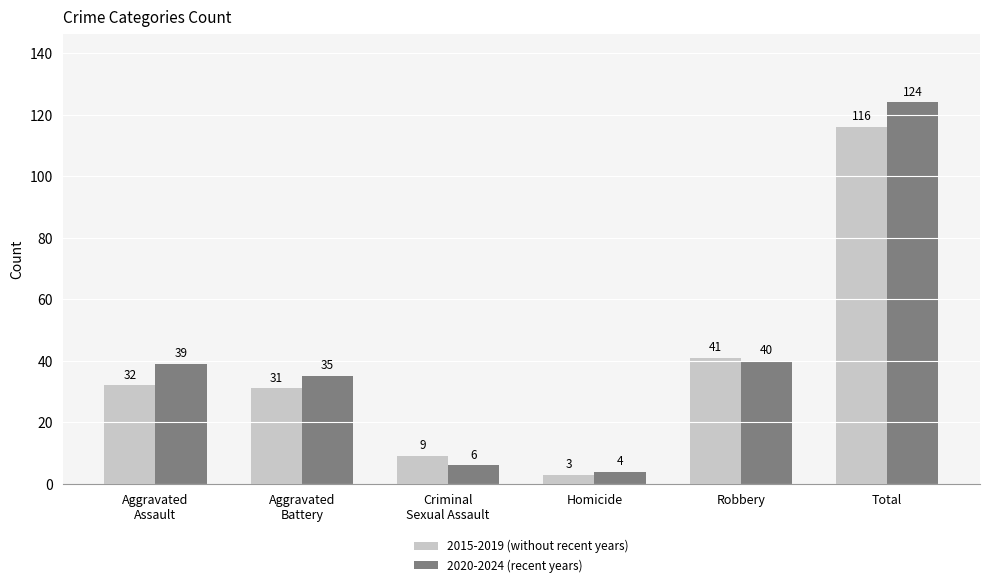

List the labels in order of 2015-2019 (without recent years) value, largest first.

Total, Robbery, Aggravated
Assault, Aggravated
Battery, Criminal
Sexual Assault, Homicide